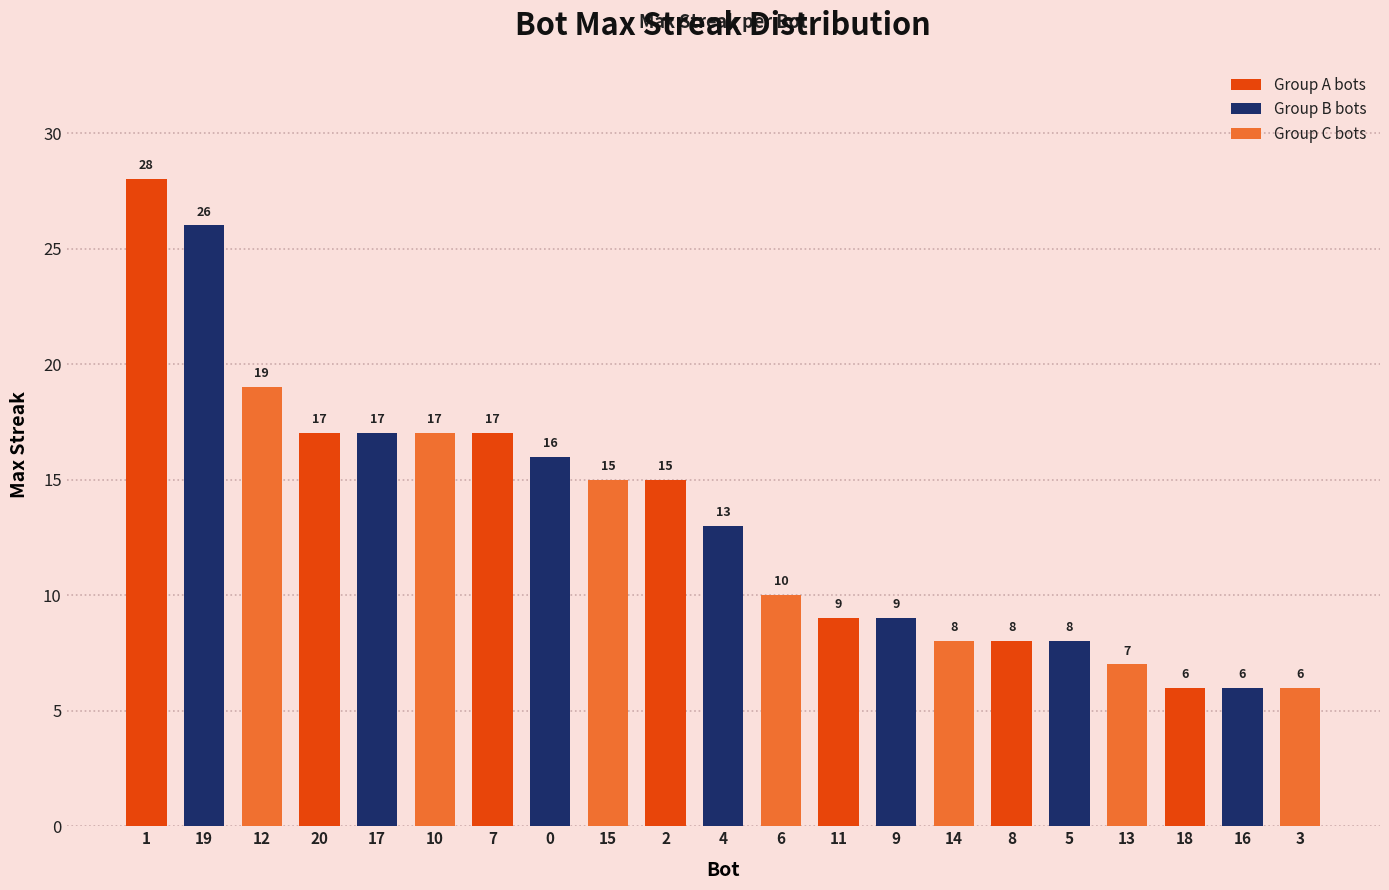

The chart shows a value of 3 at 11. True or false?

False